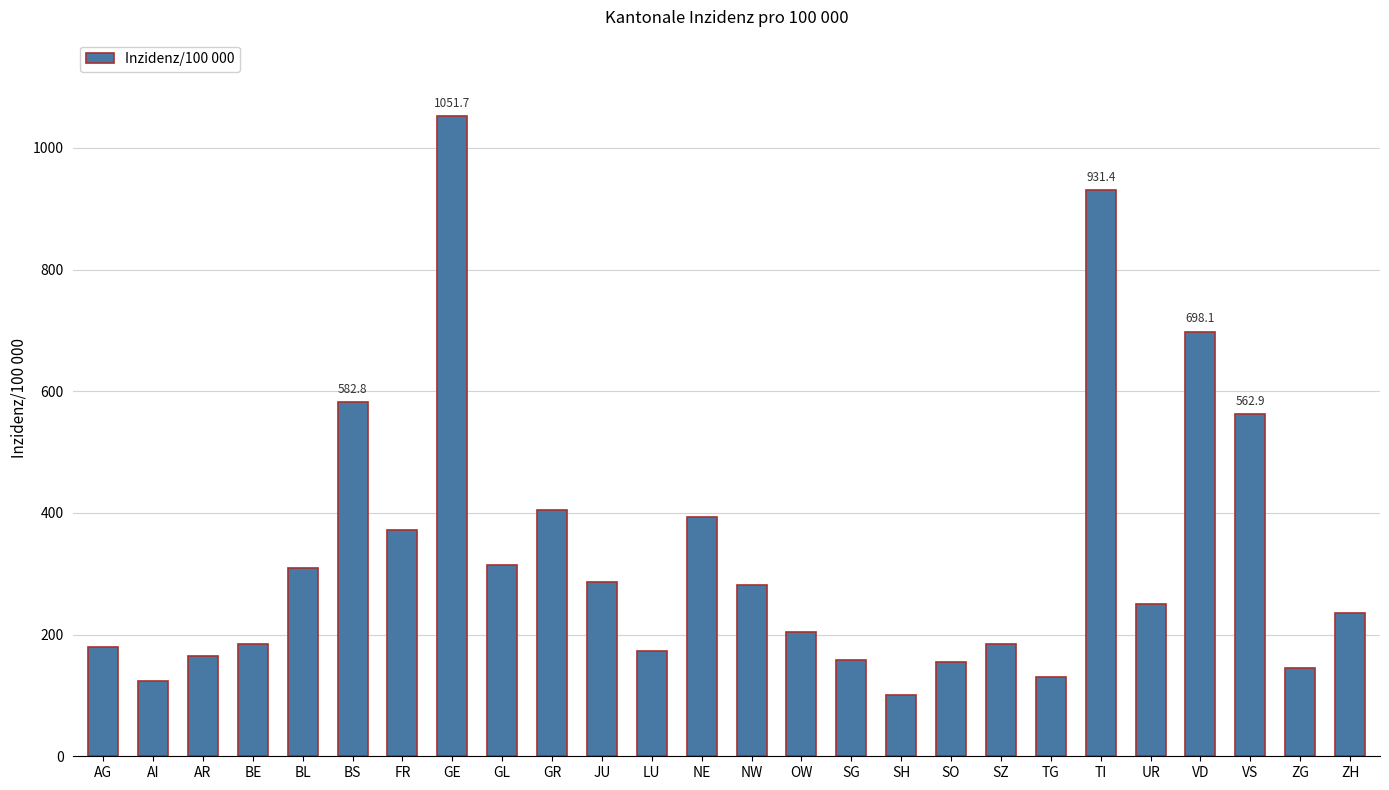

What is the greatest value displayed?

1051.7